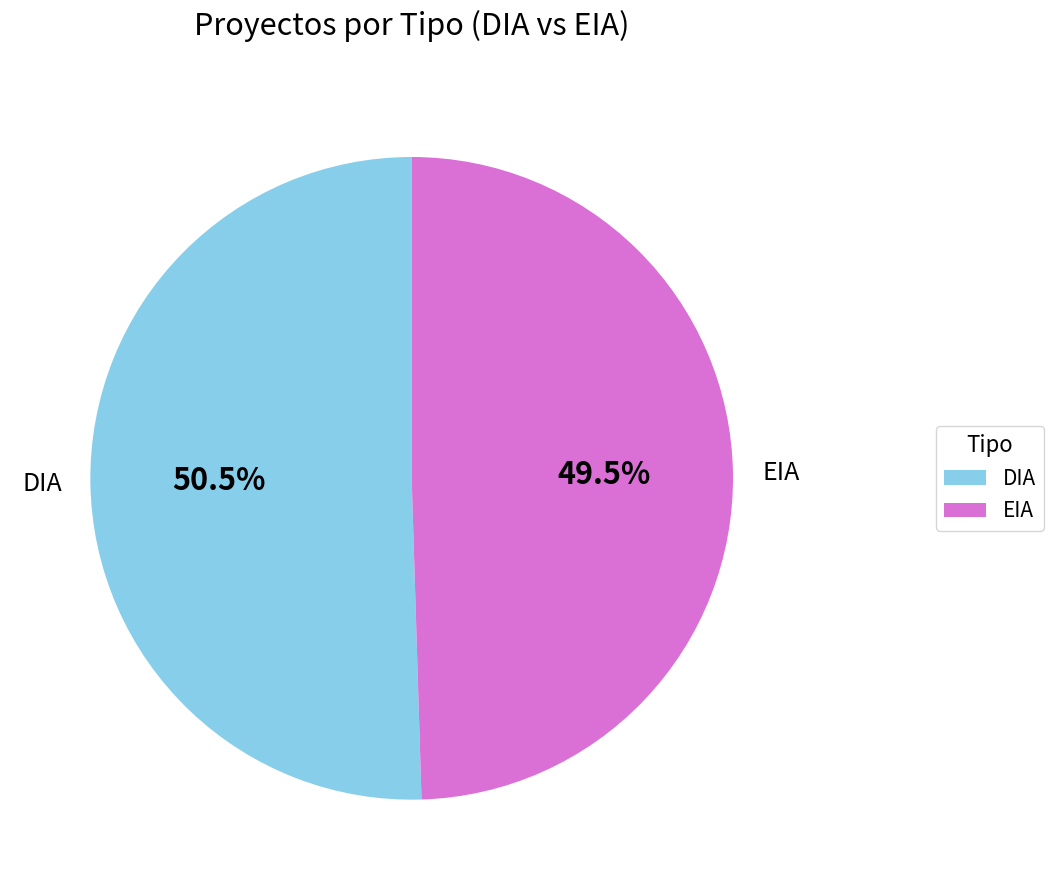

Count the number of slices in the pie.

2